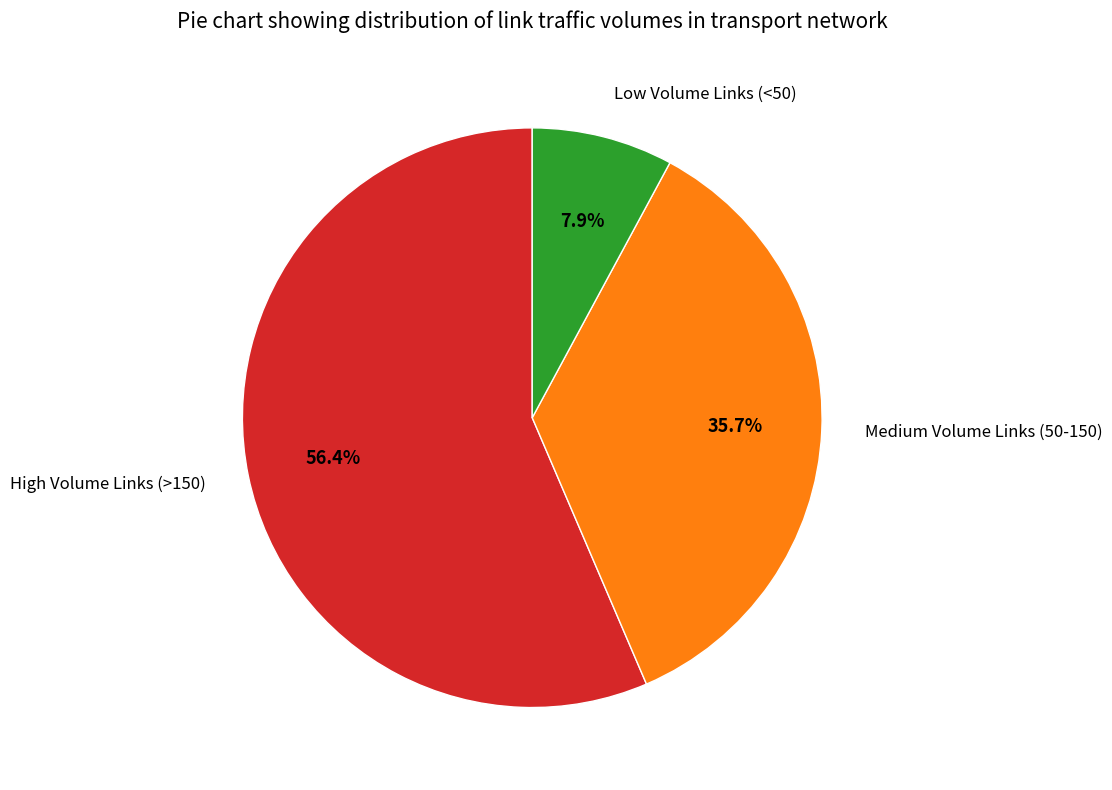

Is there a majority slice in this chart?

Yes